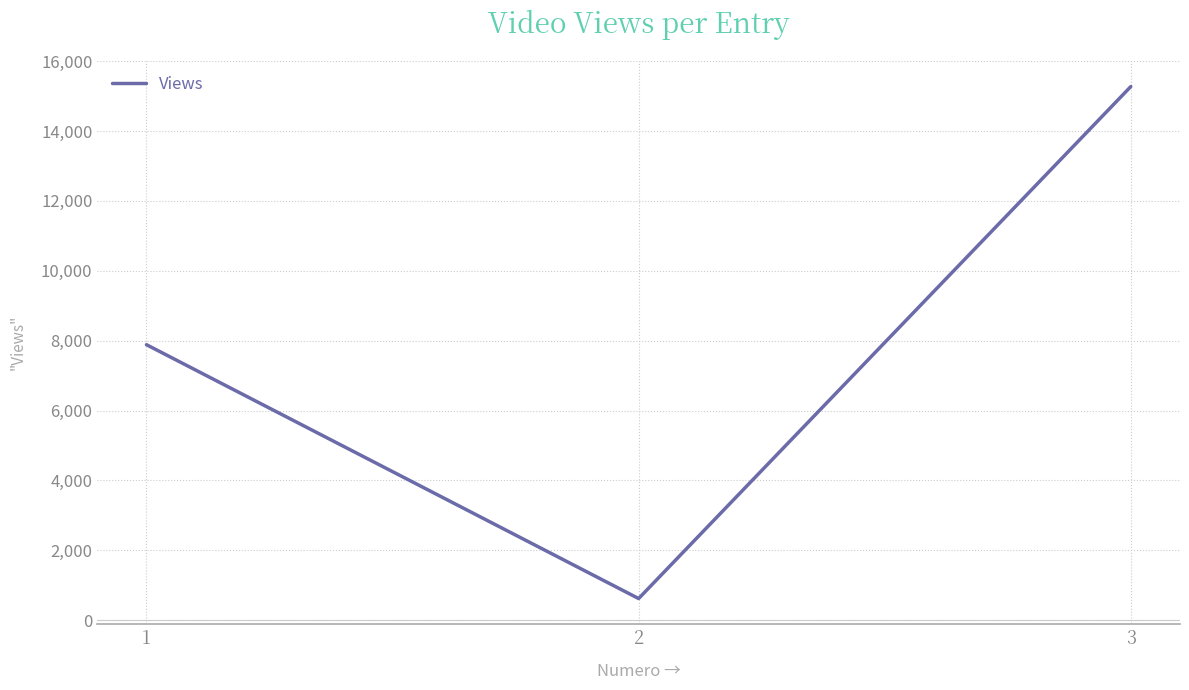

Reading right to left, extract all data points from this chart.

3=15274	2=618	1=7885